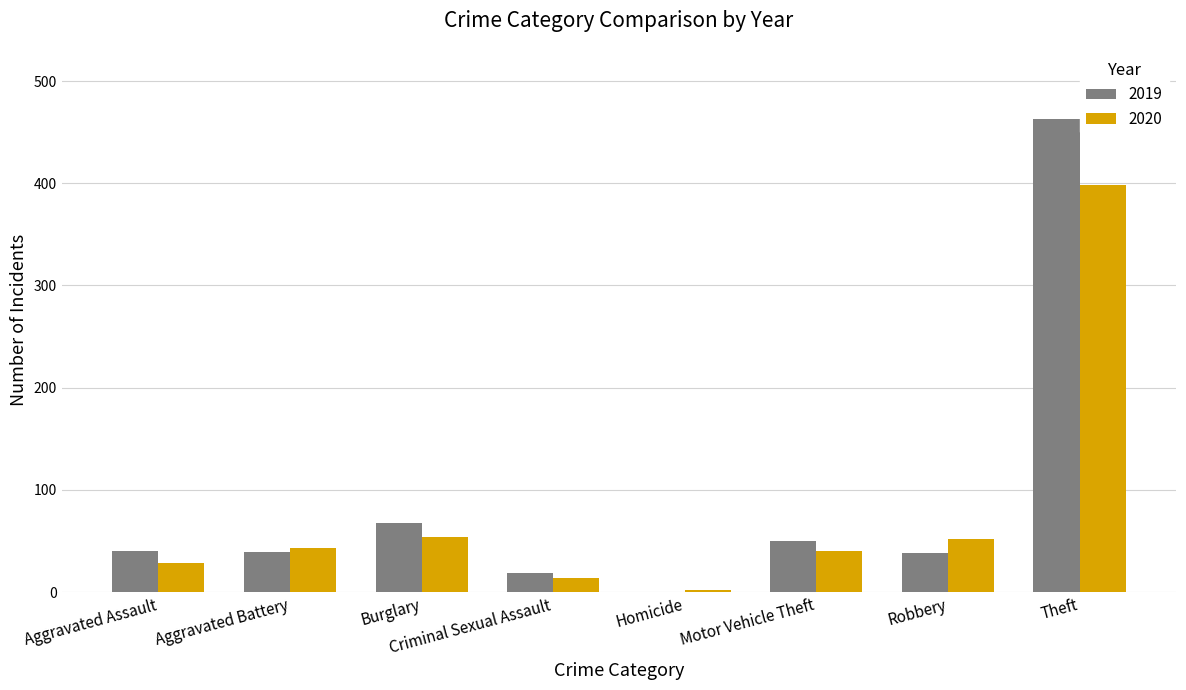

Is it true that 2019 equals 107 at Burglary?

False